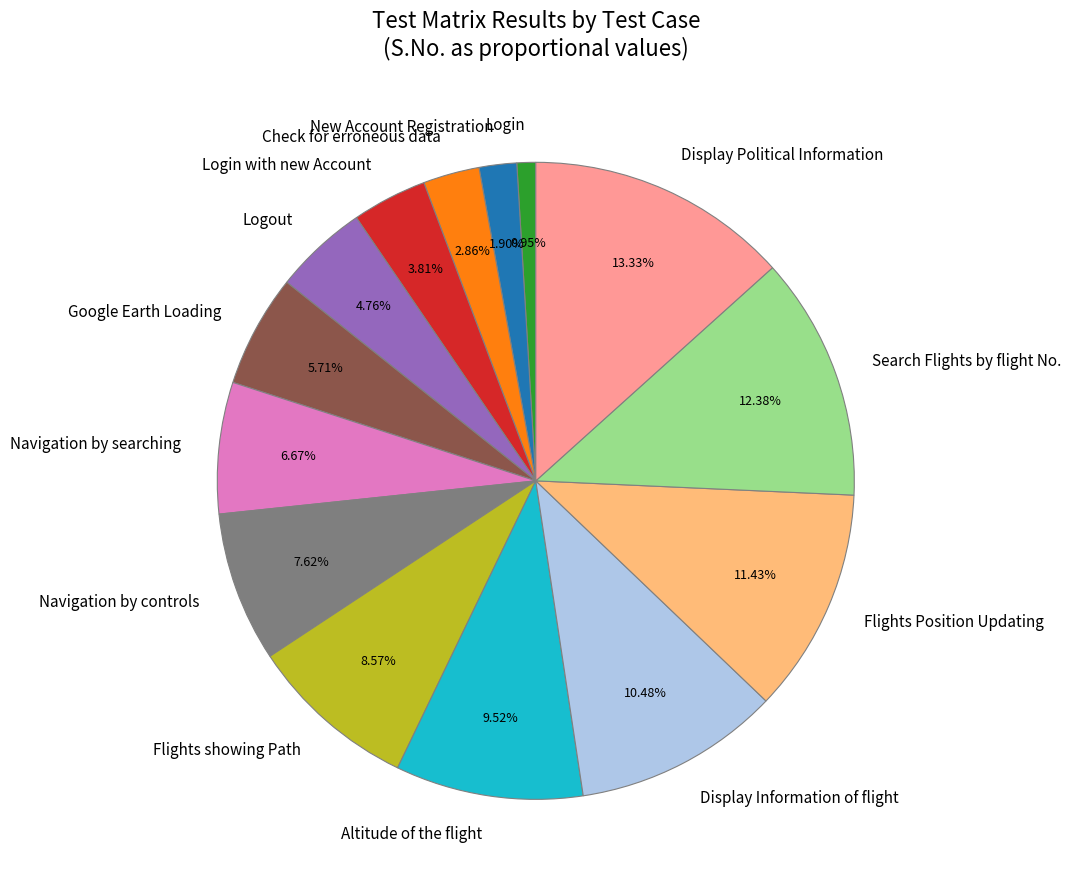

How many segments does this pie chart have?

14